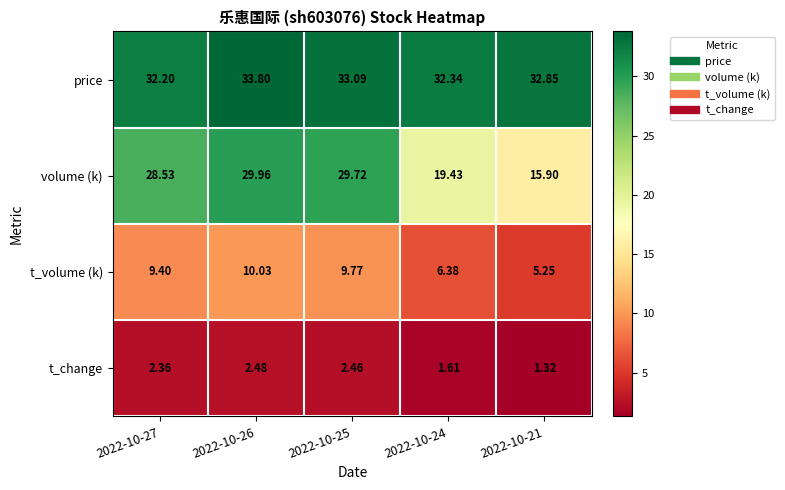

Rank the series by their maximum value, from lowest to highest.

t_change, t_volume (k), volume (k), price